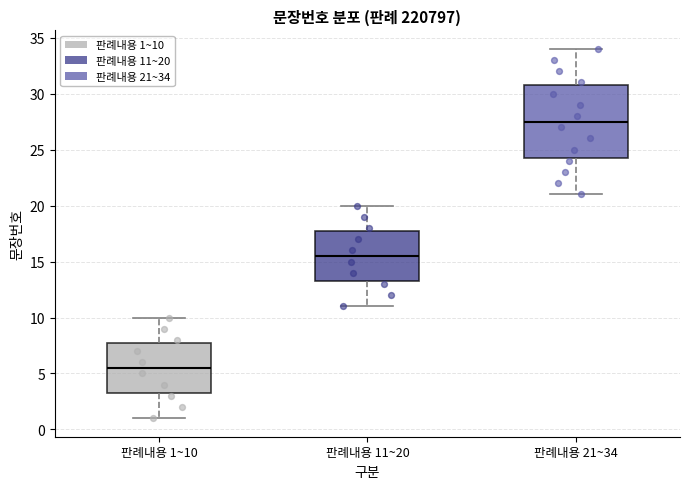

Reading left to right, transcribe this box plot: for each box, give where its median line is, the range the box spans, and where its two whiskers end, as read against the y-axis. The values are not printed on the chart, so give them approximately, as read against the axis.

판례내용 1~10: median 5.5, box 3.5 to 8.0, whiskers 1.0 to 10.0
판례내용 11~20: median 15.5, box 13.5 to 18.0, whiskers 11.0 to 20.0
판례내용 21~34: median 27.5, box 24.5 to 31.0, whiskers 21.0 to 34.0